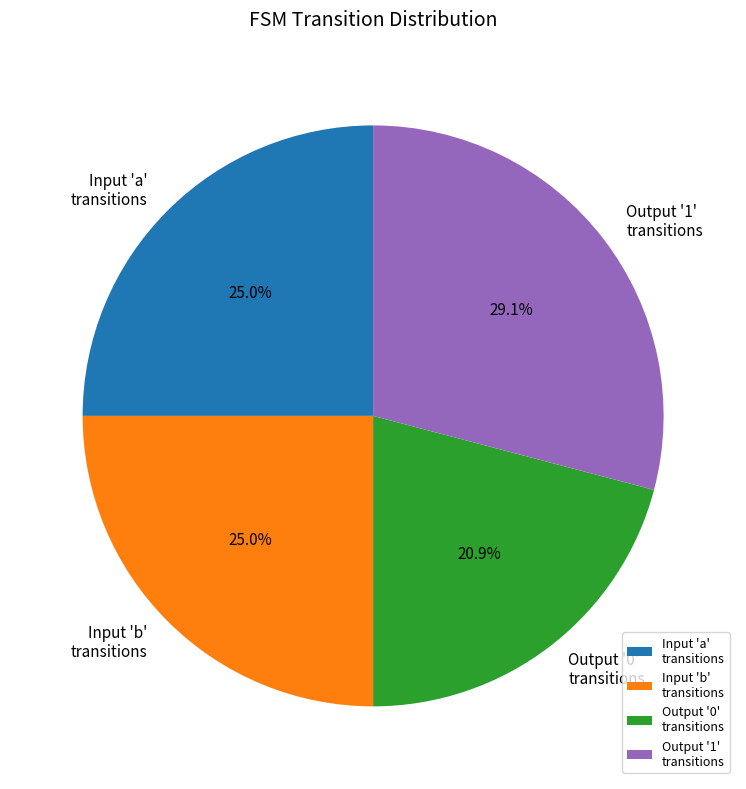

Which slice is the smallest?

Output '0' transitions